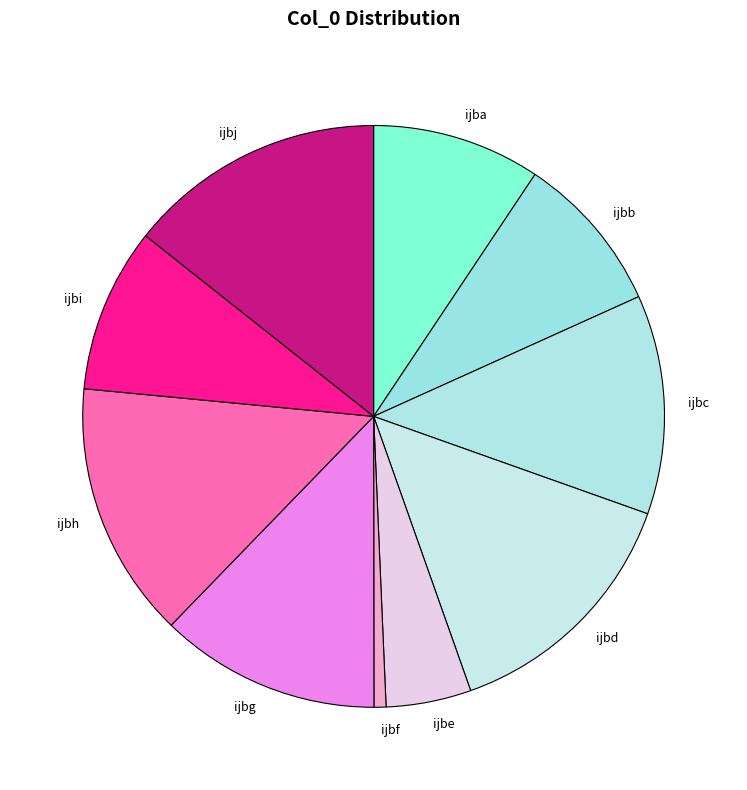

What is the smallest slice in the pie chart?

ijbf